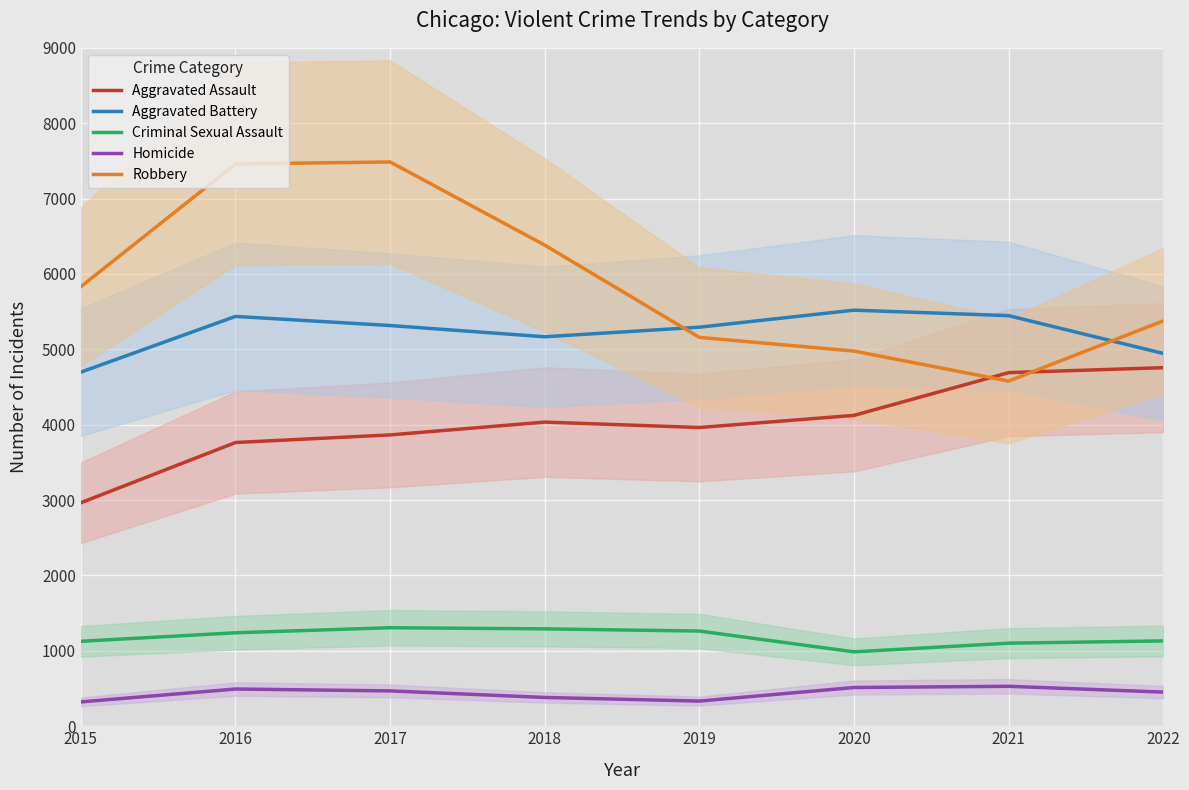

Which category has the highest value across all series?

2017